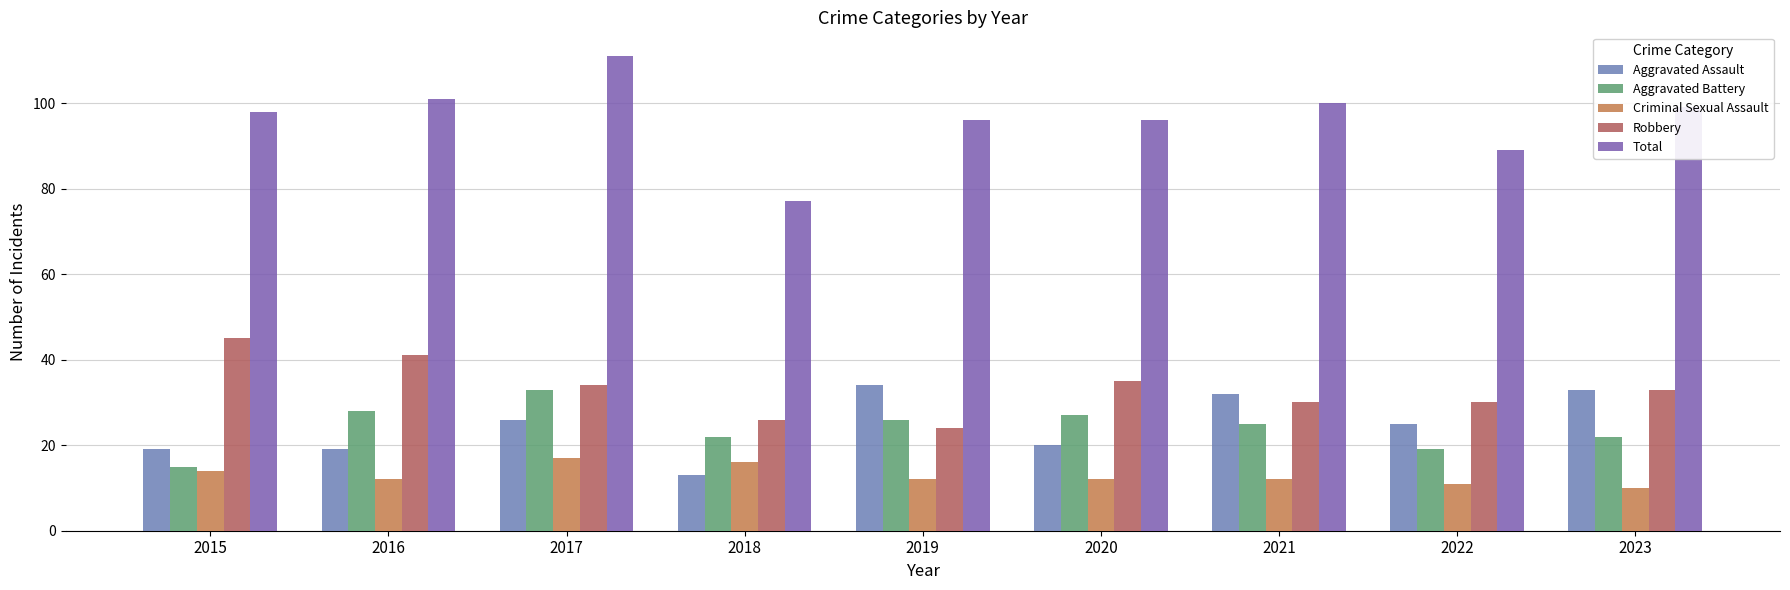

What is the value of the Total bar at the 5th from the left?

96